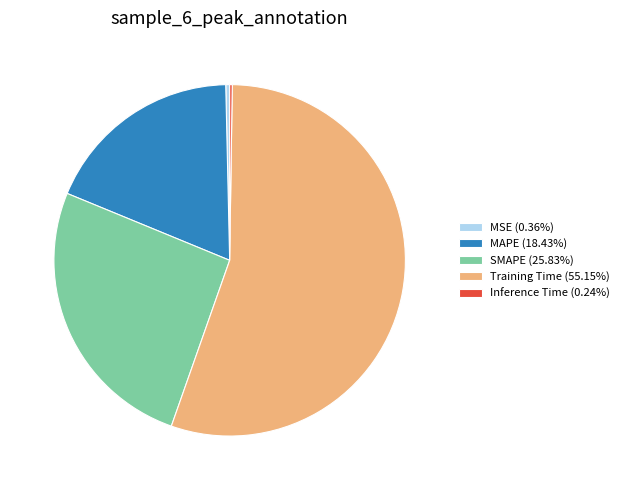

The MAPE slice represents 18% of the pie. True or false?

True